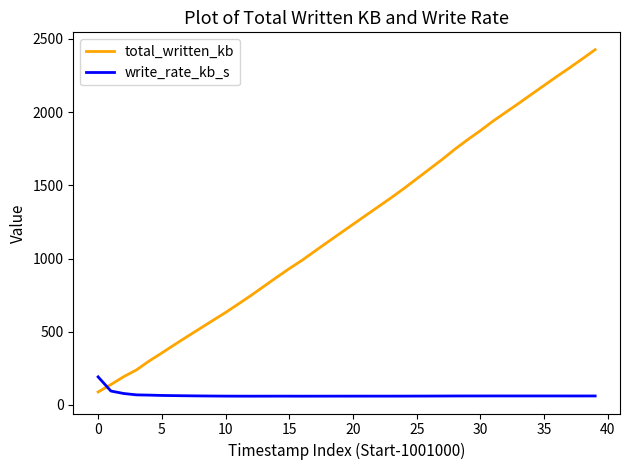

What is the minimum value for total_written_kb?

88.6